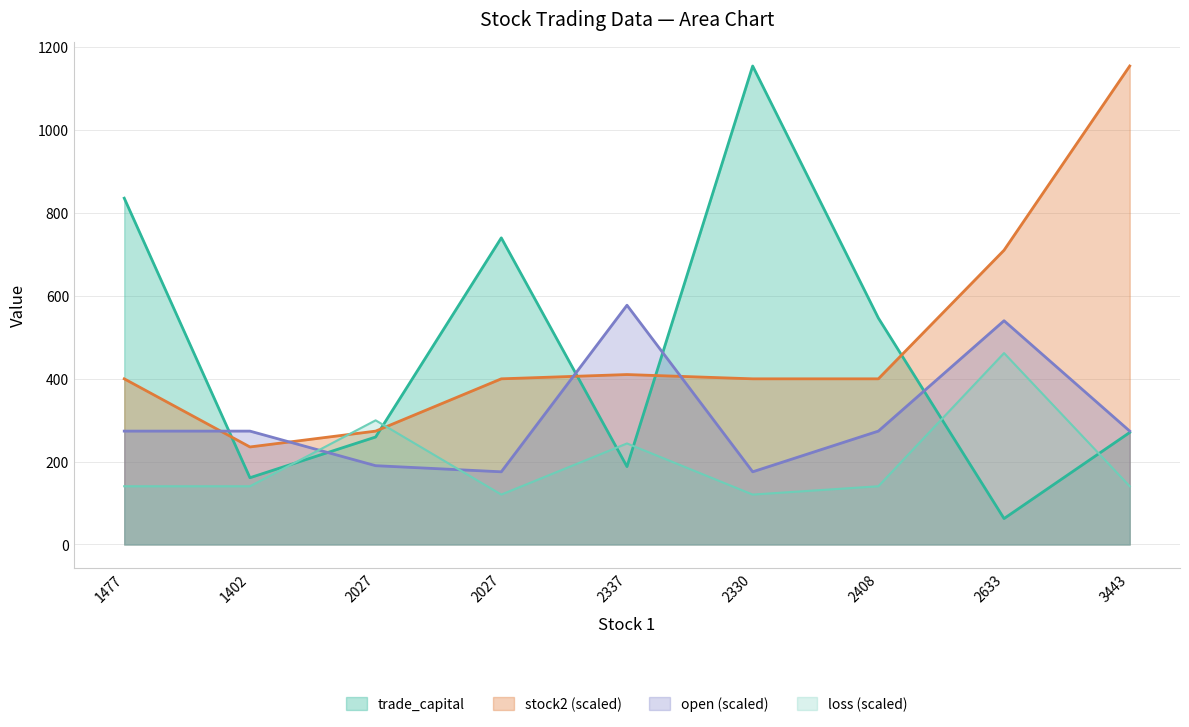

How many intersections are there between loss and trade_capital?

6